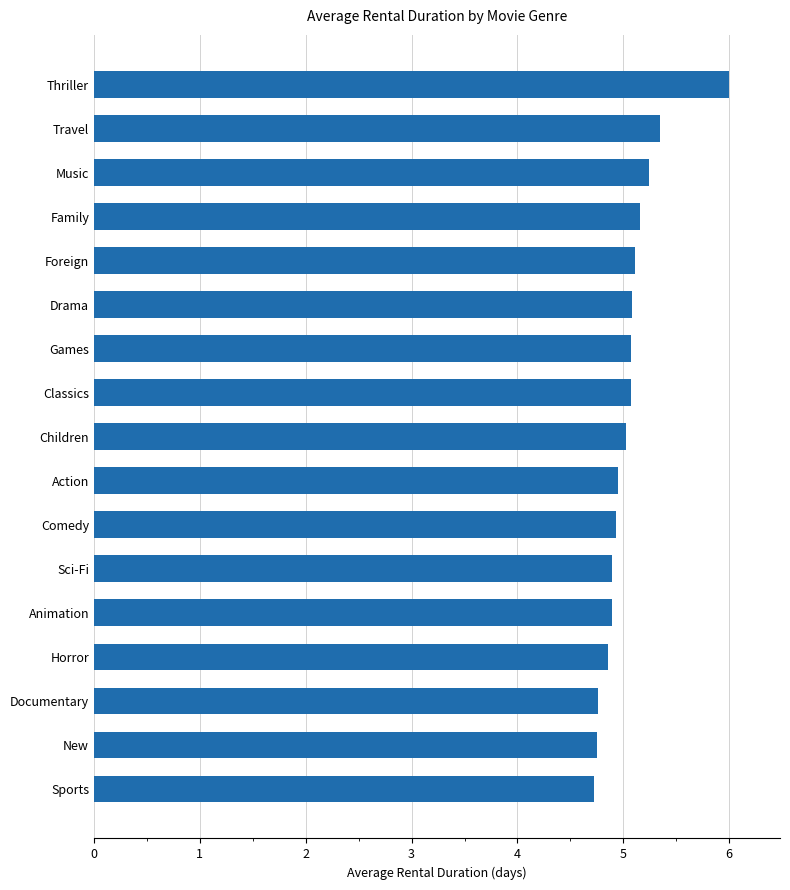

What is the greatest value displayed?

6.0